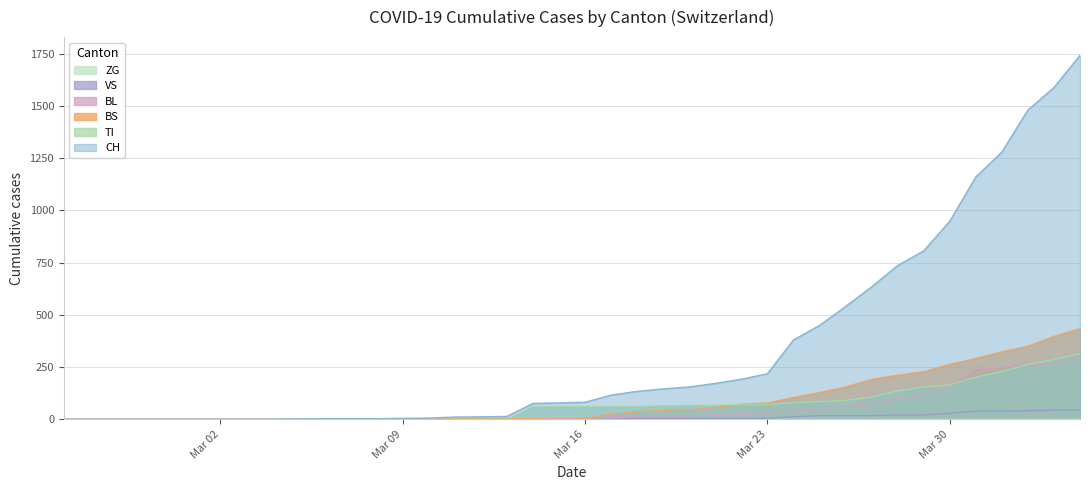

True or false: VS and BL intersect in this chart.

False